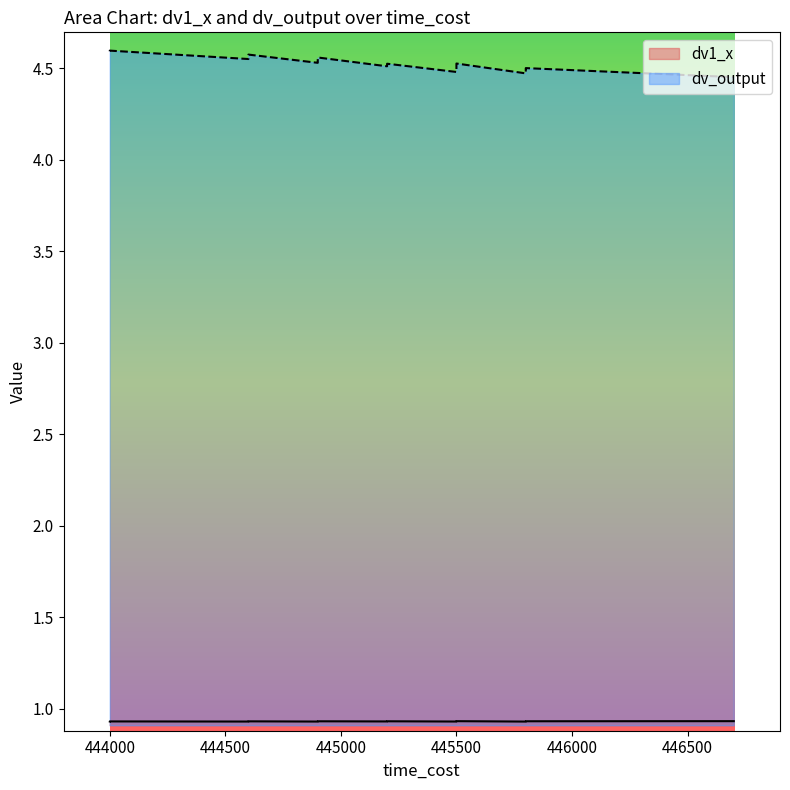

How many interior local peaks does the dv_output series have?

6